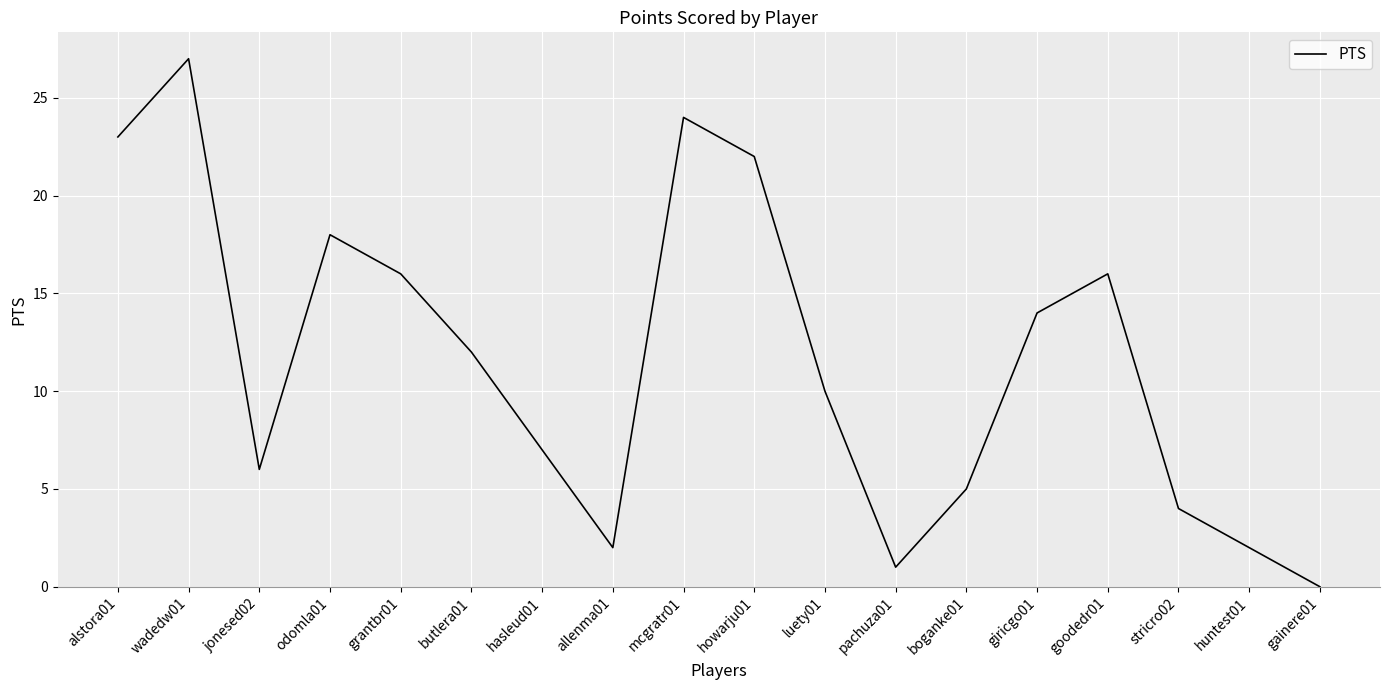

How many lines are shown in the chart?

1